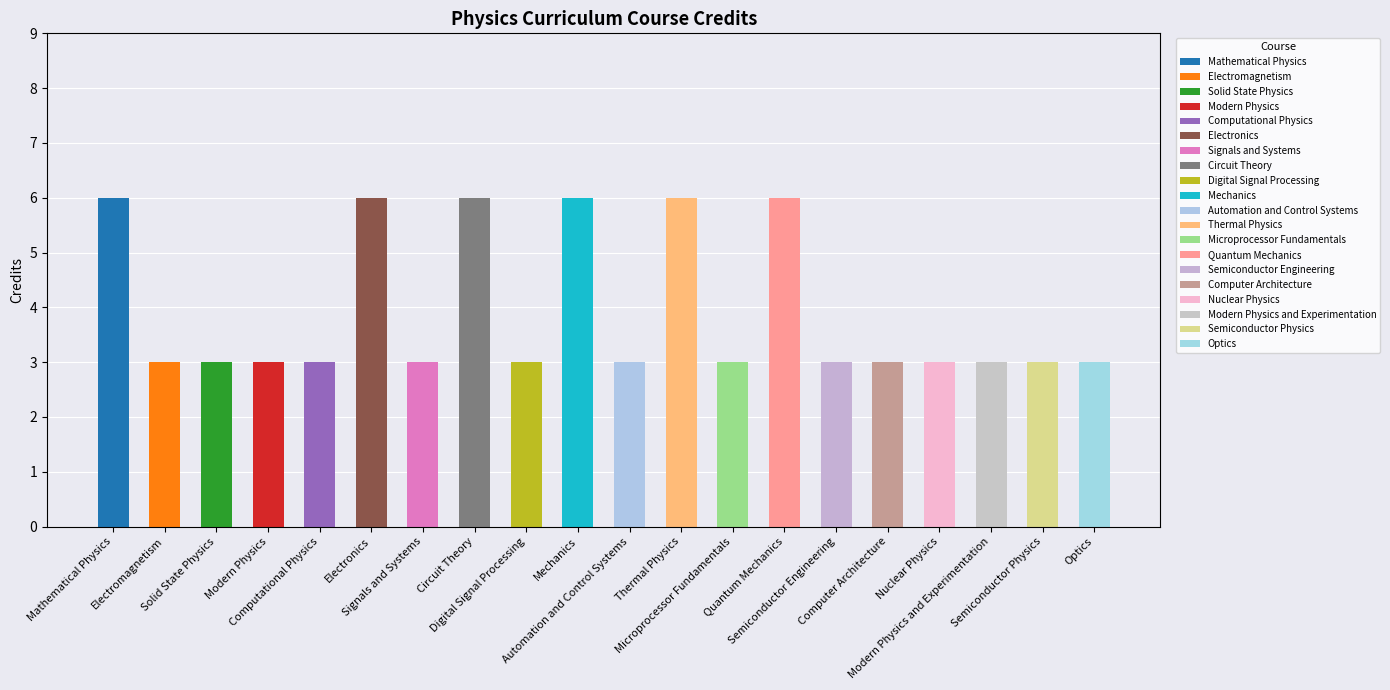

What is the sum of all values?

78